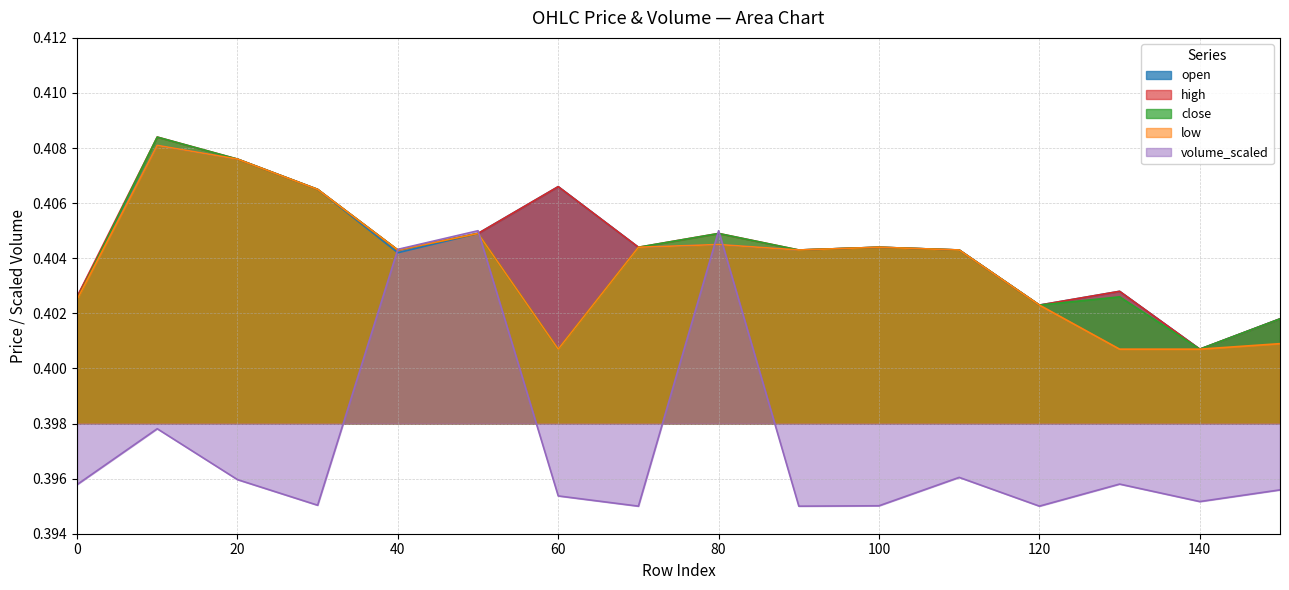

At 140, list the series in order from smallest to largest.

volume_scaled, open, high, close, low